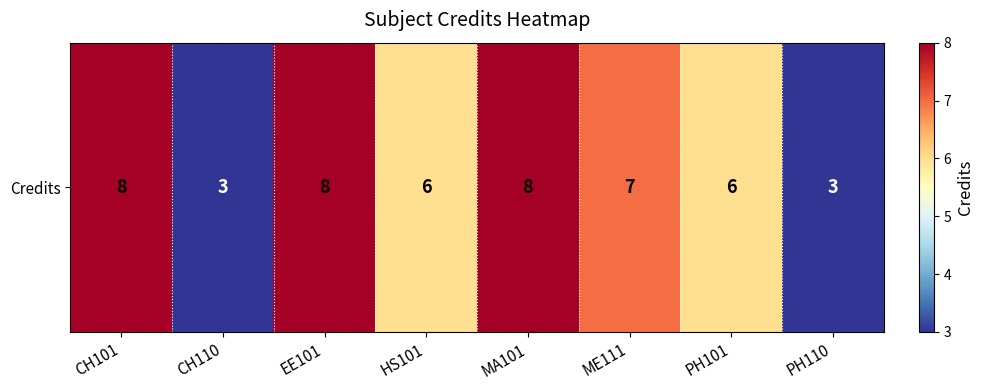

Where does the data first go above 7?

CH101